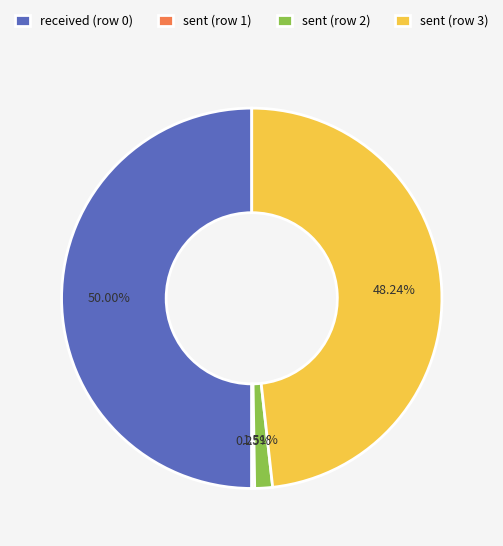

Does sent (row 3) account for over 50% of the chart?

No